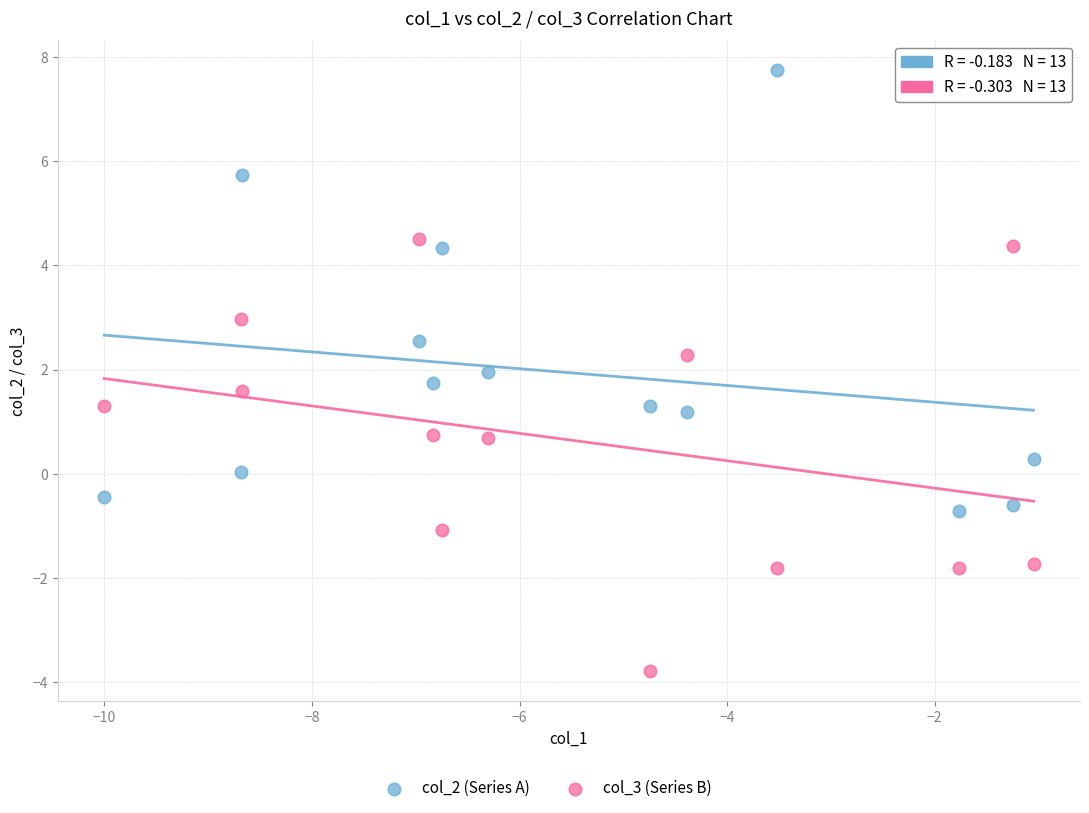

Across all data points, what is the range of X values (max minus min)?

9.0